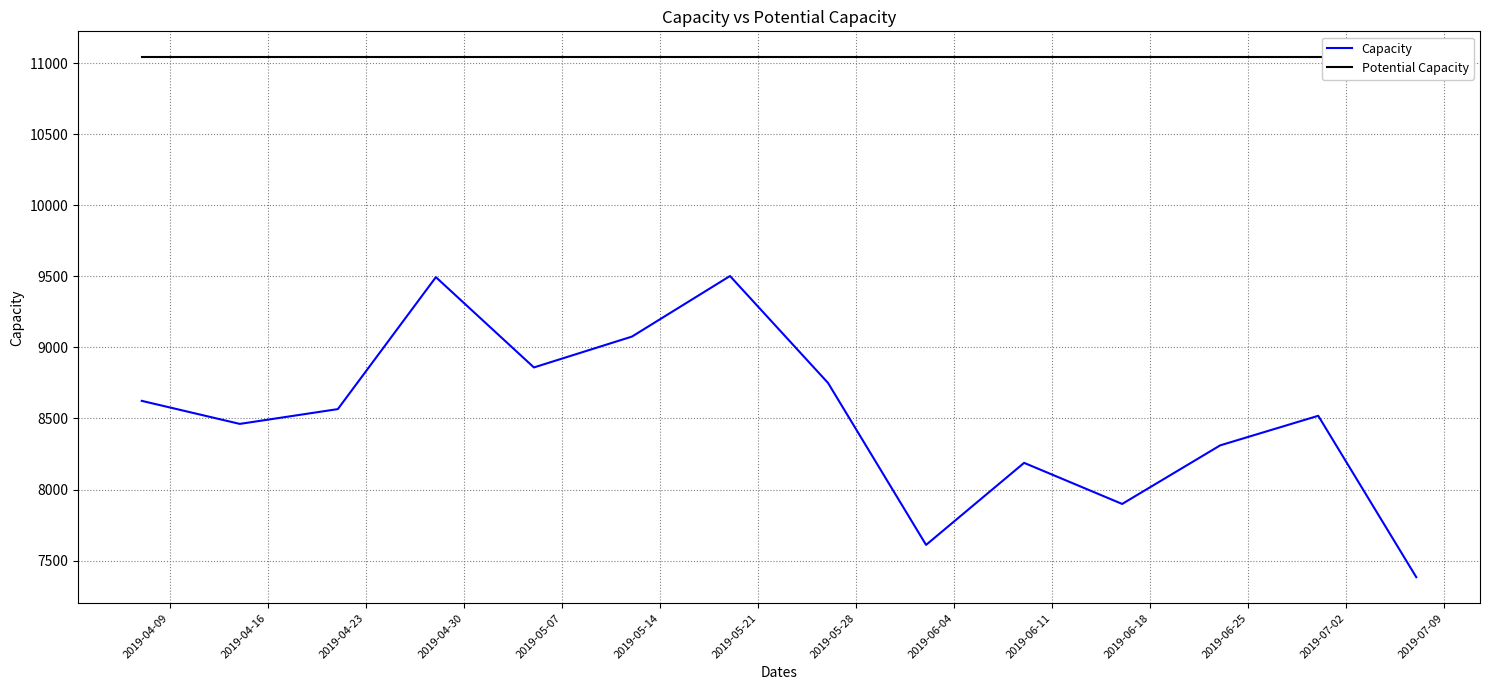

What is the approximate value of Capacity at 2019-04-09, to the nearest 10?

8620